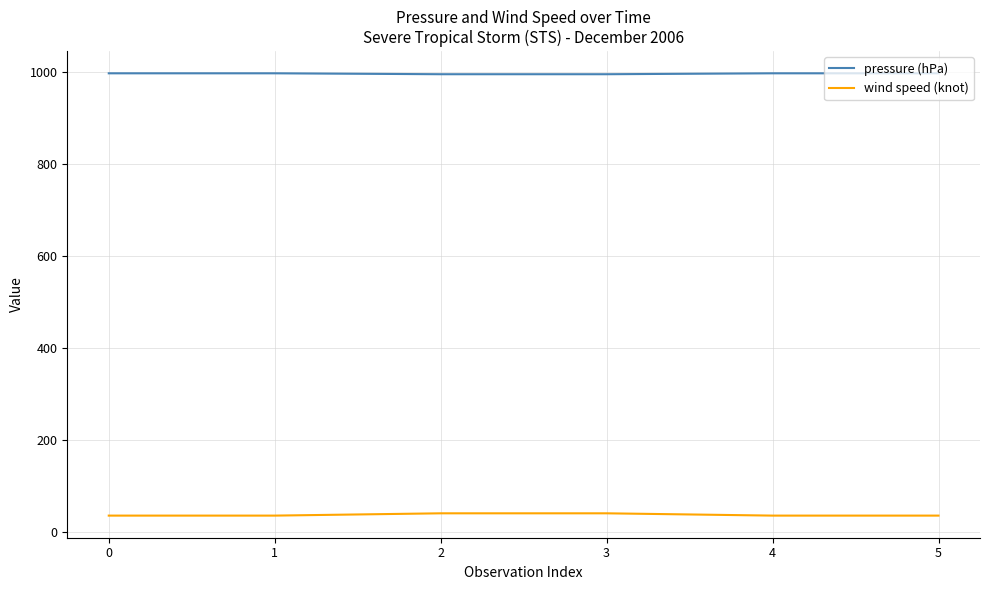

At 1, list the series in order from largest to smallest.

pressure (hPa), wind speed (knot)